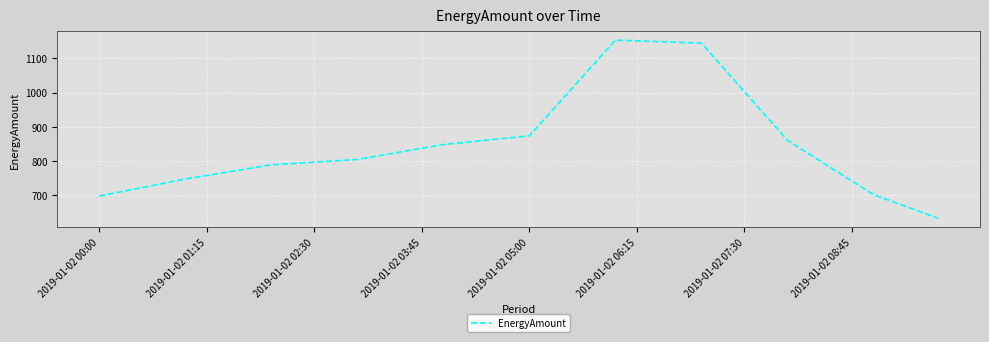

What is the smallest value displayed?

632.3